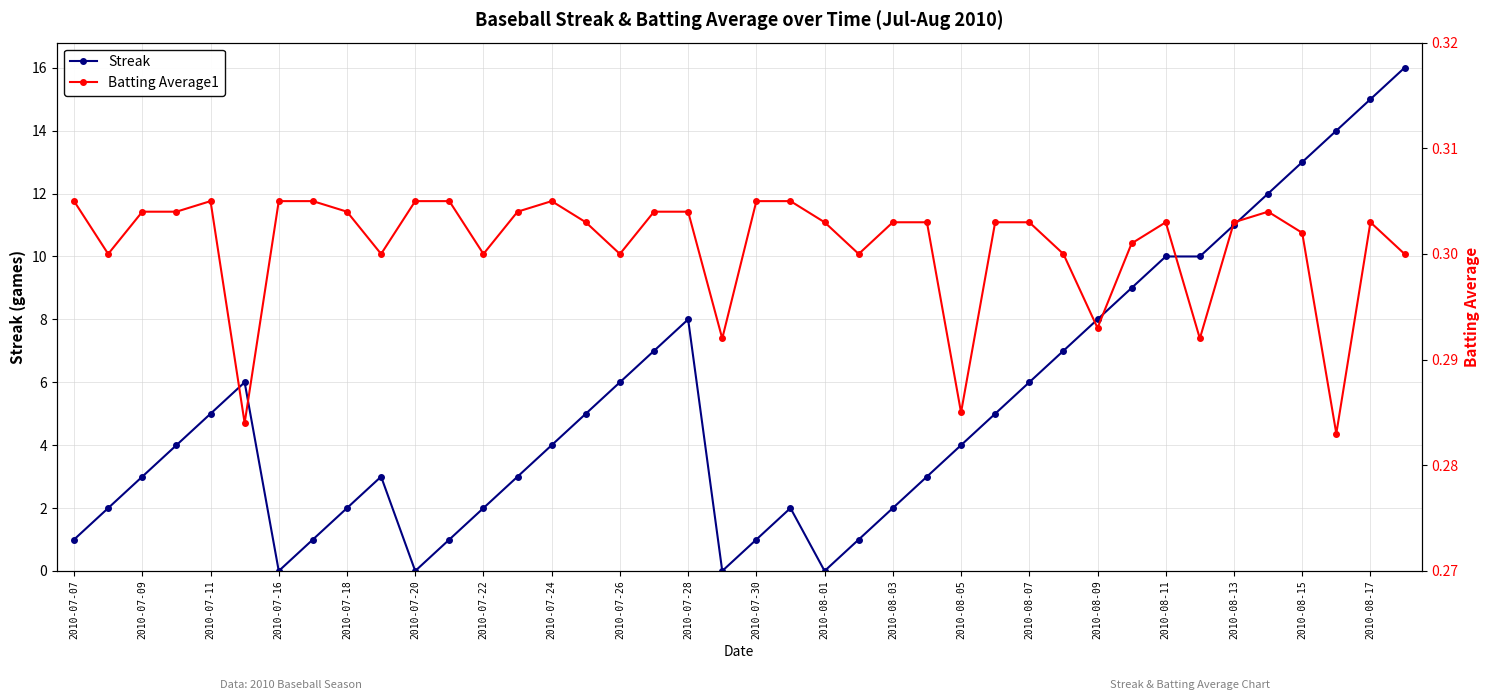

The value of Streak at 25 is 3.0. True or false?

True